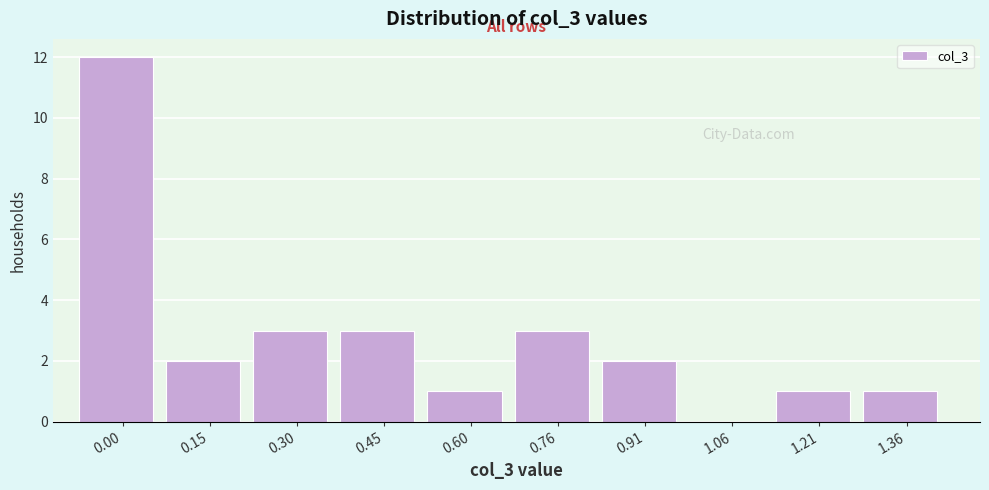

Reading right to left, extract all data points from this chart.

1.36=1	1.21=1	1.06=0	0.91=2	0.76=3	0.60=1	0.45=3	0.30=3	0.15=2	0.00=12